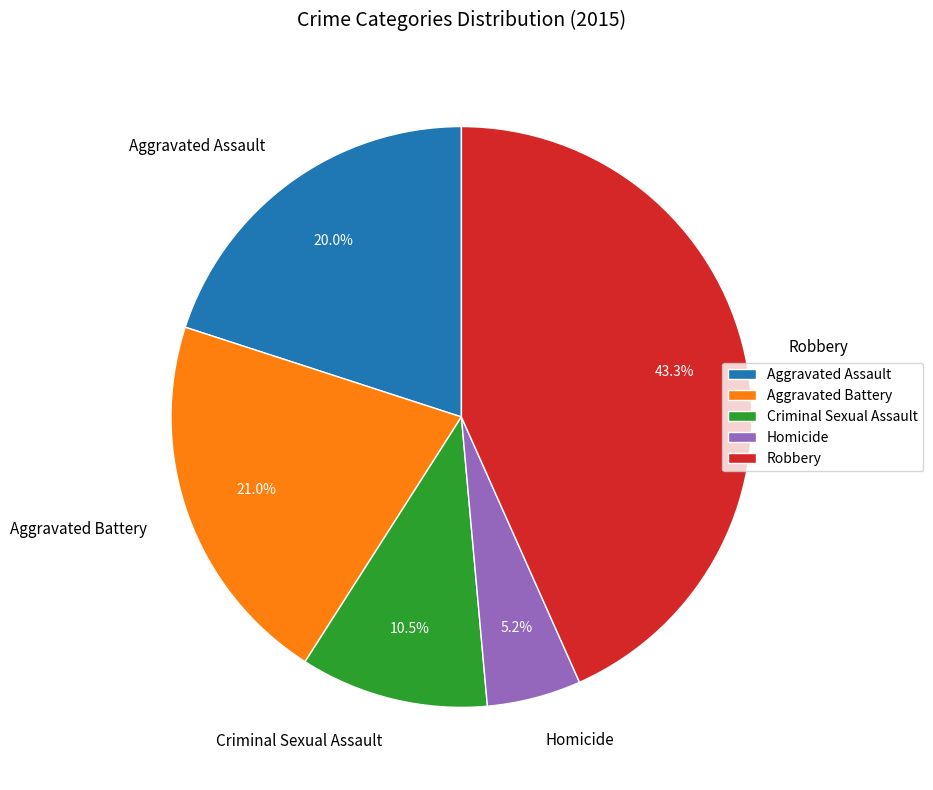

Which category has the smallest portion of the pie?

Homicide